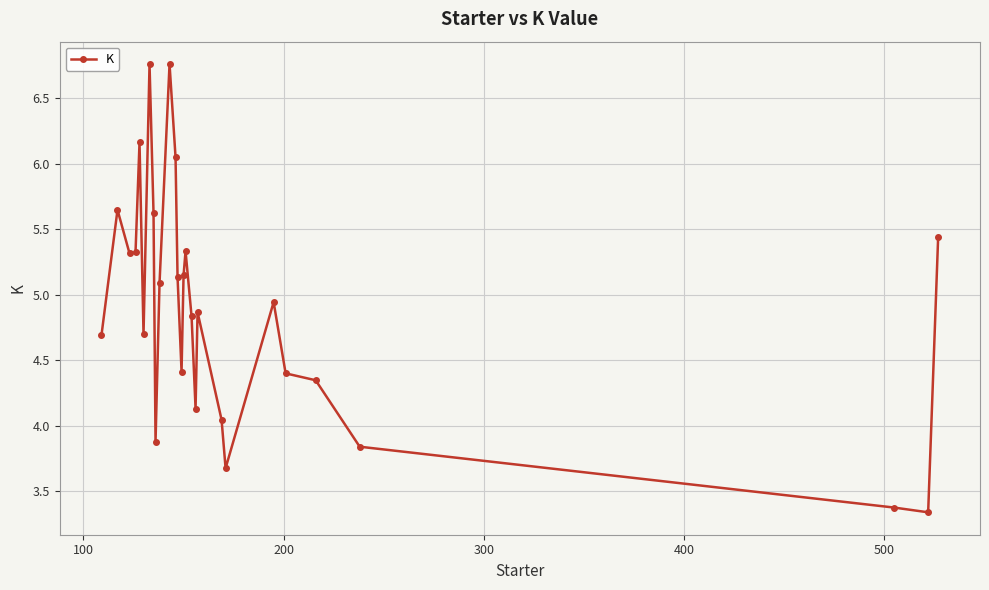

What is the difference between the maximum and second lowest values?

3.4